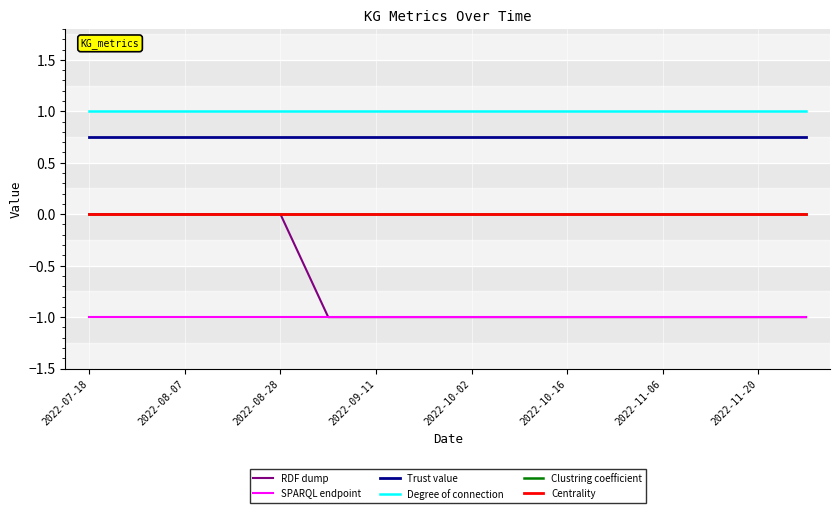

What is the smallest value displayed?

-1.0